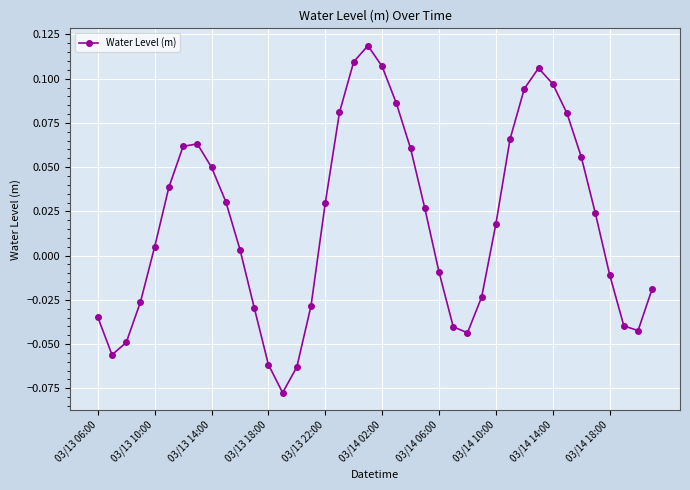

How many points are higher than both their immediate neighbors (excluding endpoints)?

3